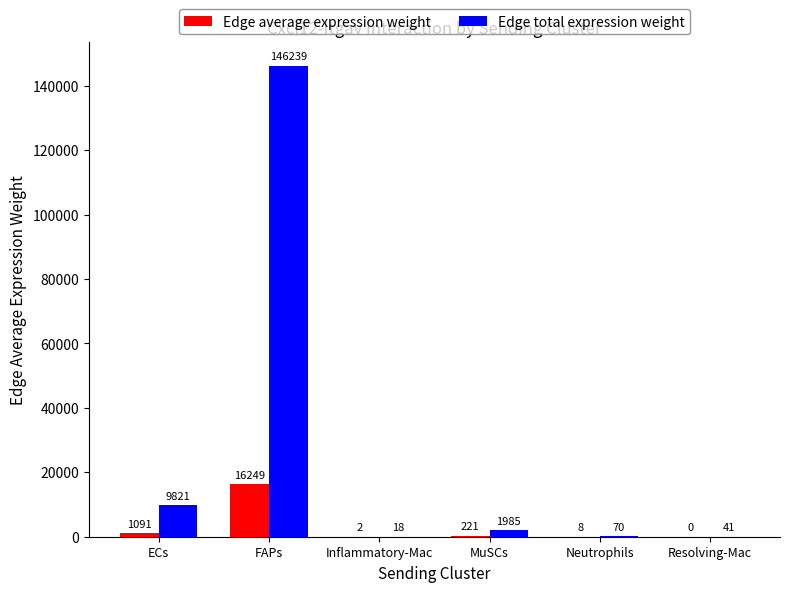

The Edge total expression weight series shows 40.7 at Resolving-Mac. True or false?

True